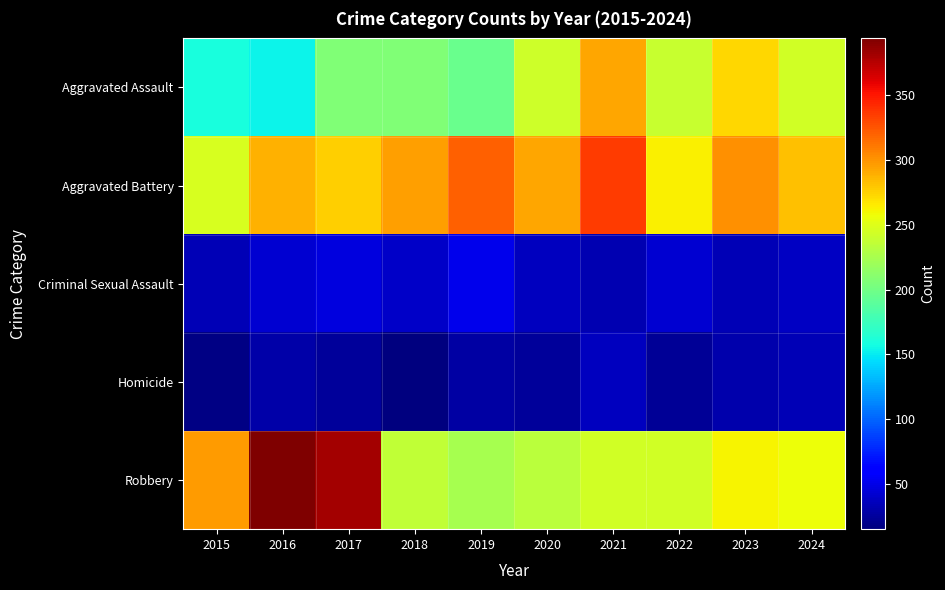

Which label corresponds to the largest value in the chart?

2016